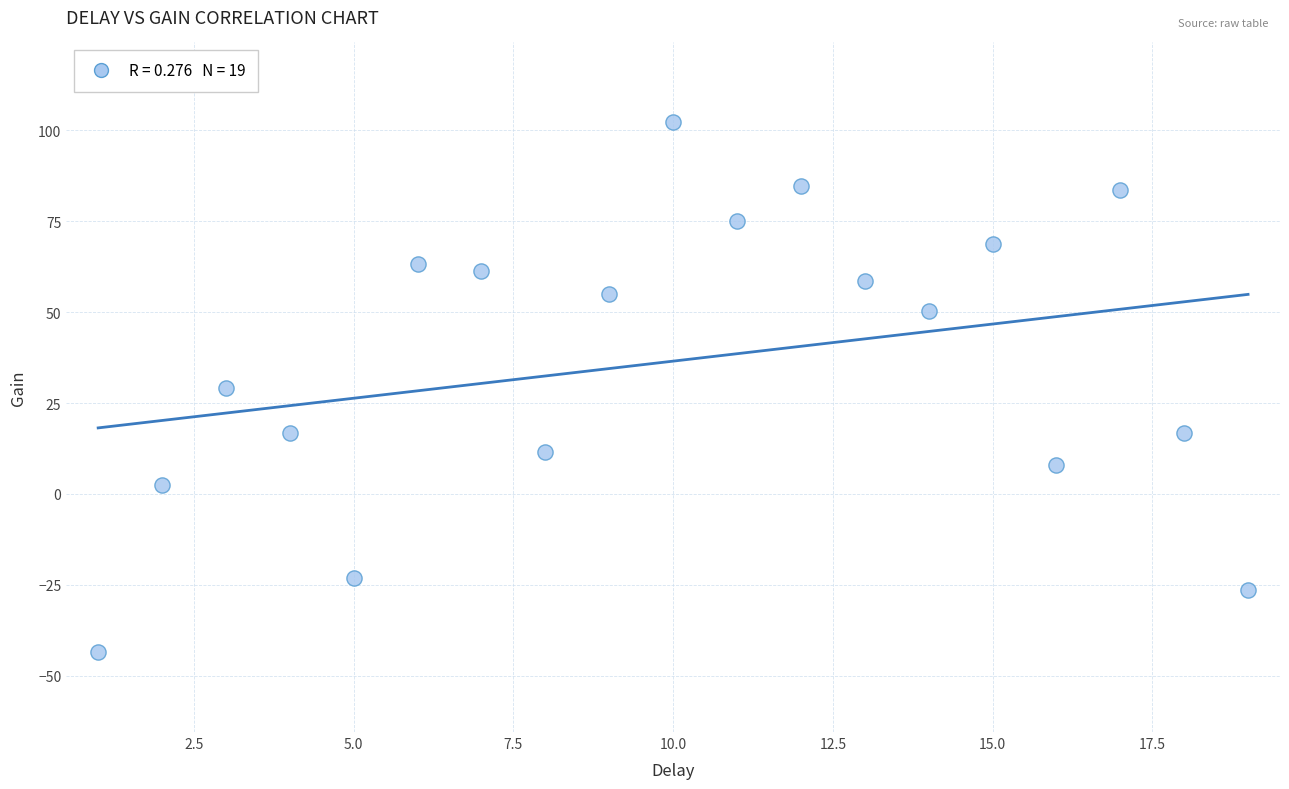

What is the range of X values (max minus min)?

18.0